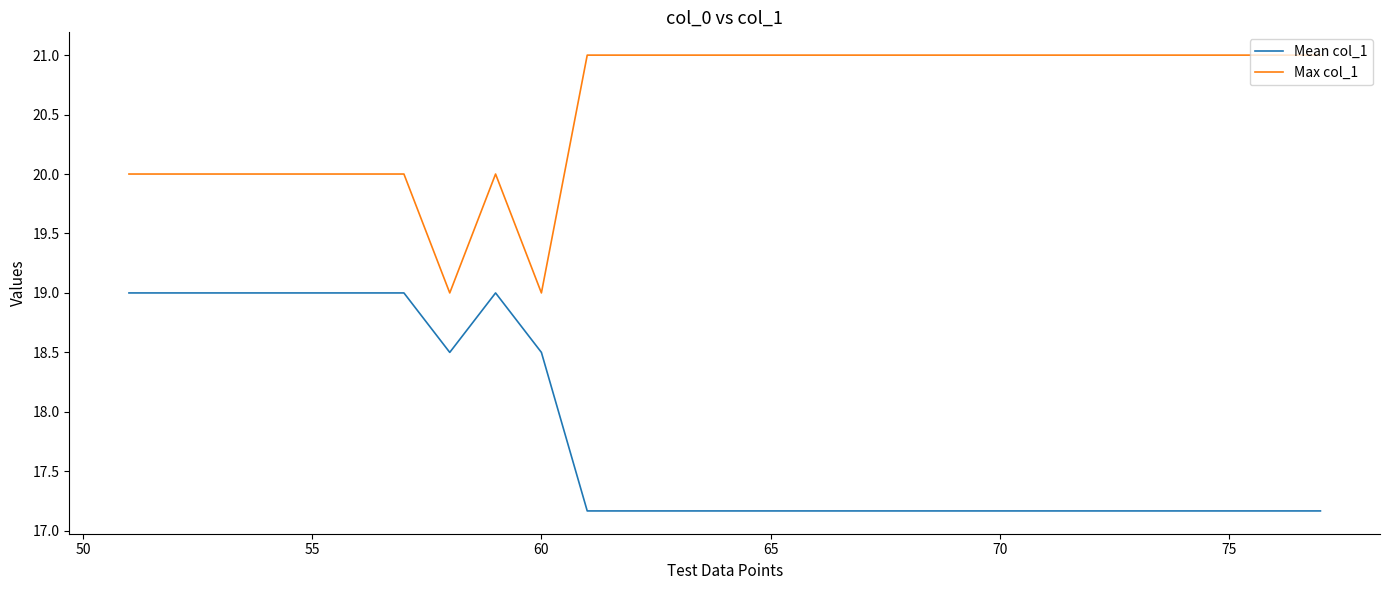

Which series has the largest total across all categories?

Max col_1